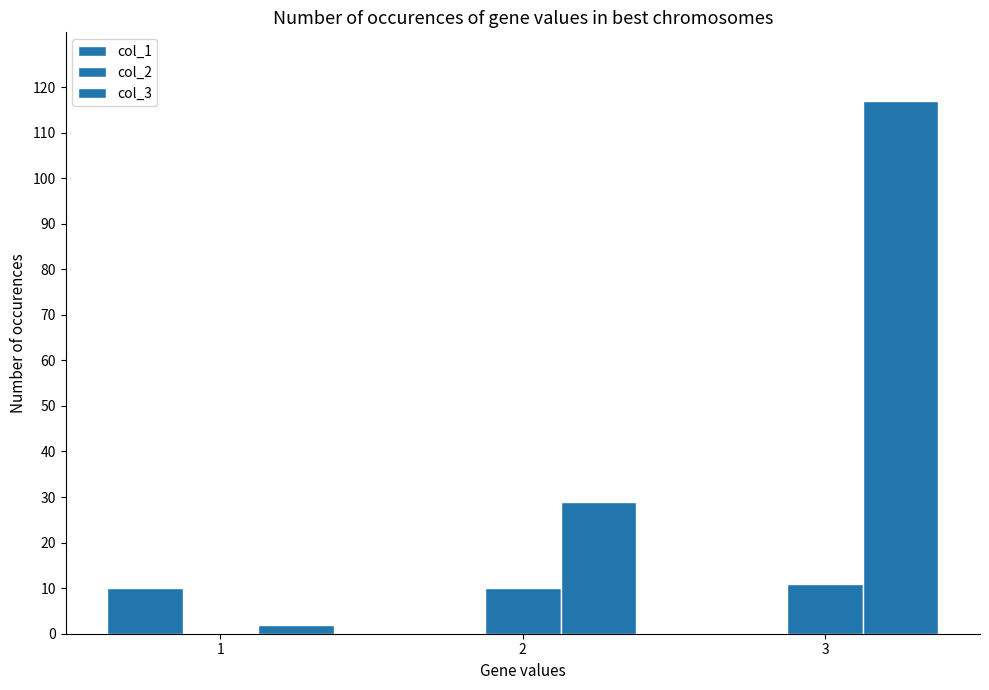

Which label corresponds to the largest value in the chart?

3